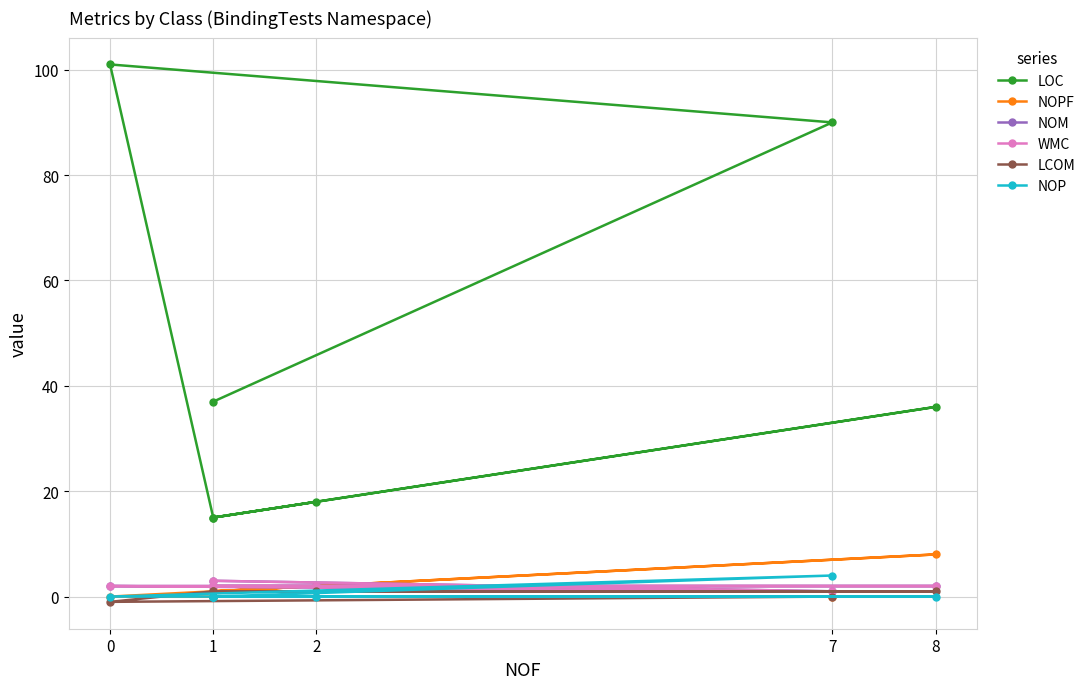

True or false: LOC and NOP intersect in this chart.

False